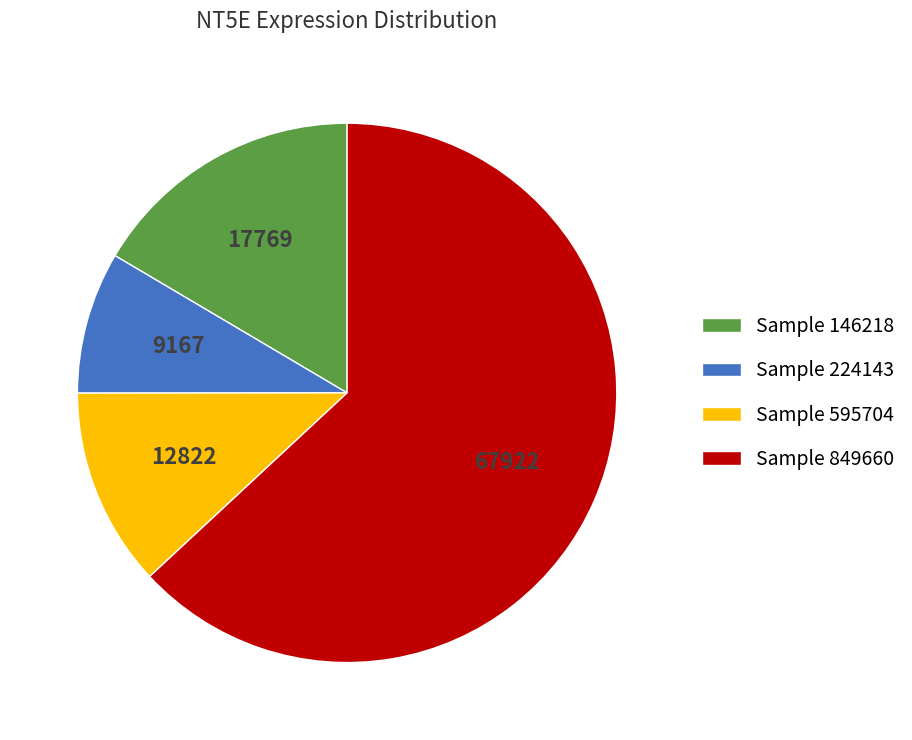

How many slices are in this pie chart?

4